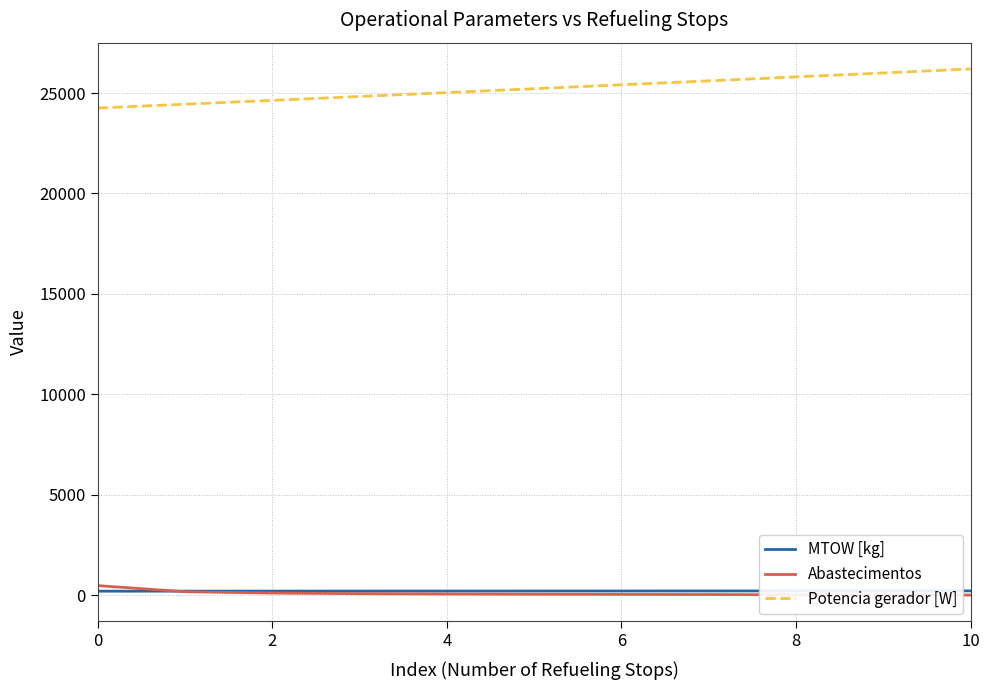

What is the greatest value displayed?

26201.5